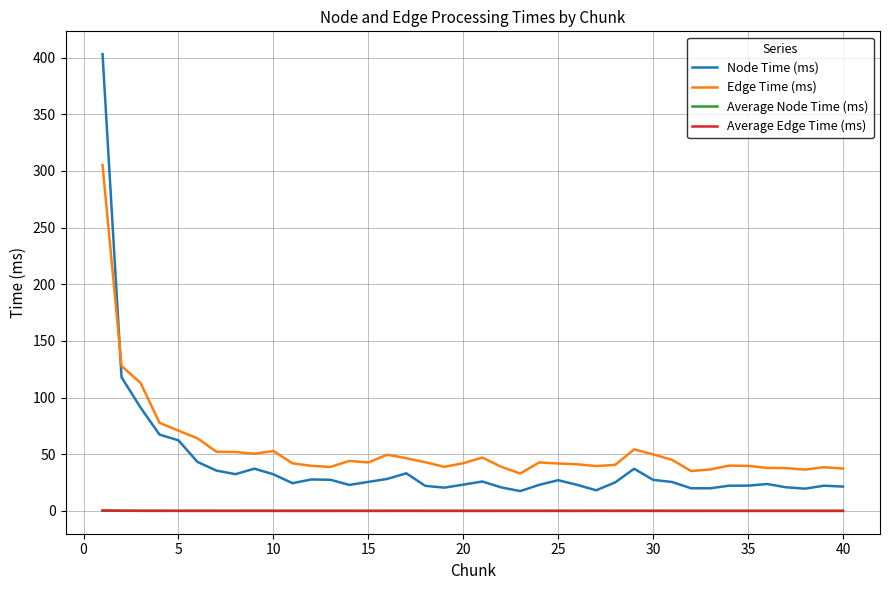

What is the maximum value shown in the chart?

403.1